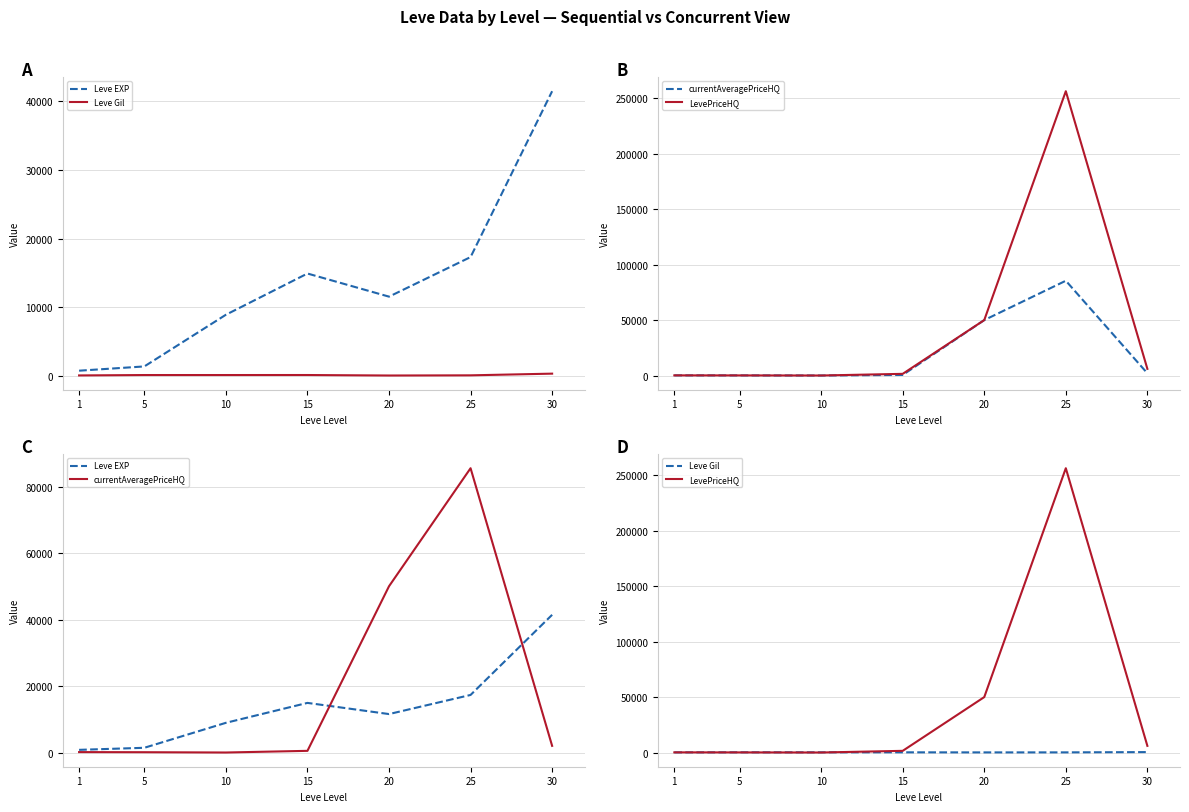

Reading left to right, list all the values displayed in this chart.

Leve EXP: 800.0	1420.0	8930.0	14920.0	11560.0	17310.0	41410.0
Leve Gil: 113.0	169.0	169.0	172.0	101.0	126.0	372.0
currentAveragePriceHQ: 123.9	90.0	0.0	500.0	50000.0	85500.0	2000.0
LevePriceHQ: 123.9	90.0	0.0	1500.0	50000.0	256500.0	6000.0